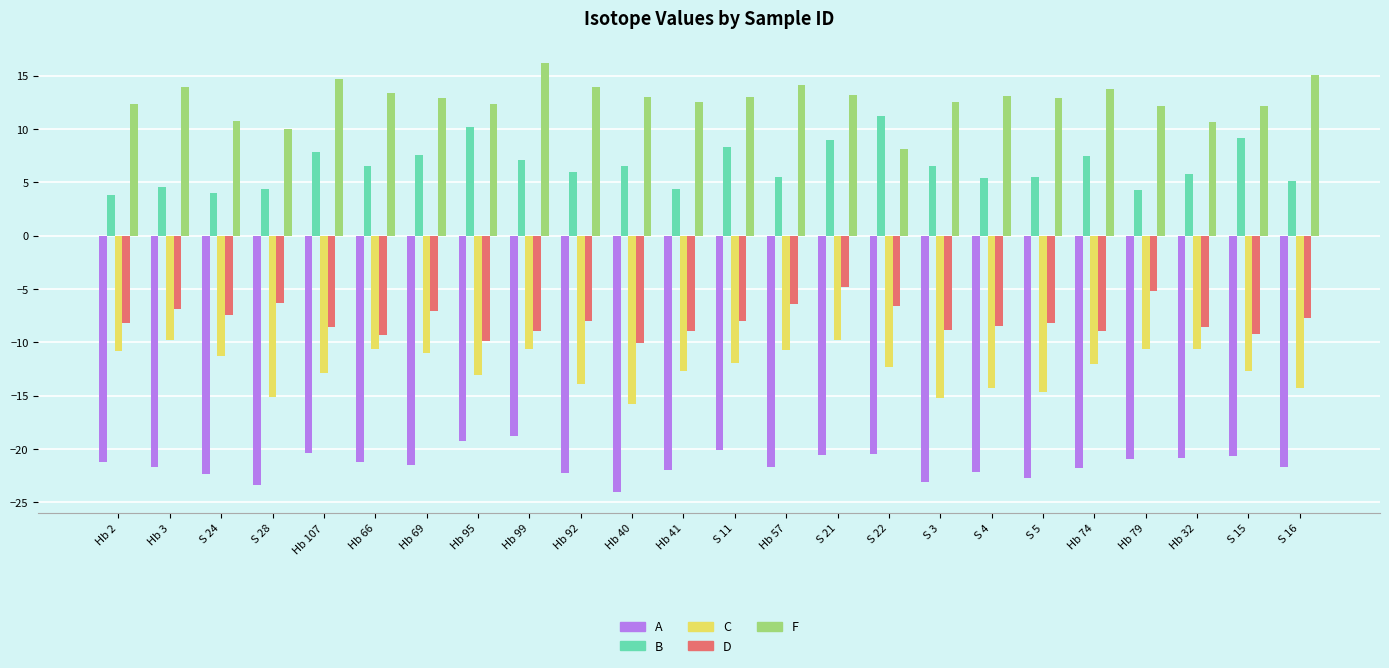

At which label does C first exceed -12?

Hb 2